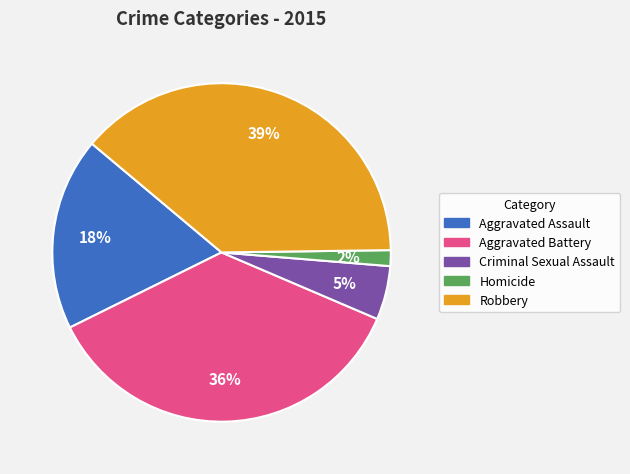

Rank the categories by value from lowest to highest.

Homicide, Criminal Sexual Assault, Aggravated Assault, Aggravated Battery, Robbery